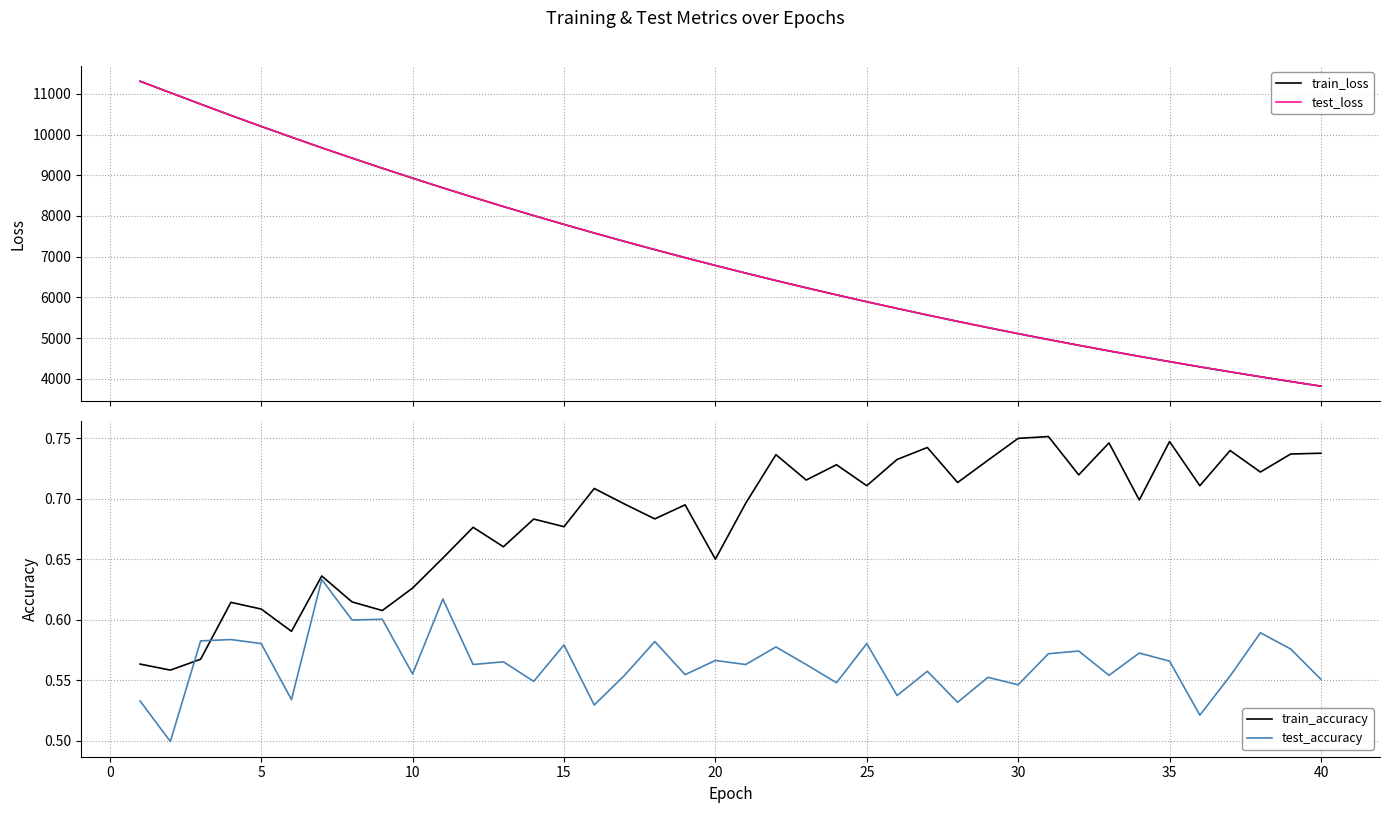

True or false: test_accuracy has a value of 0.9 at 20.

False